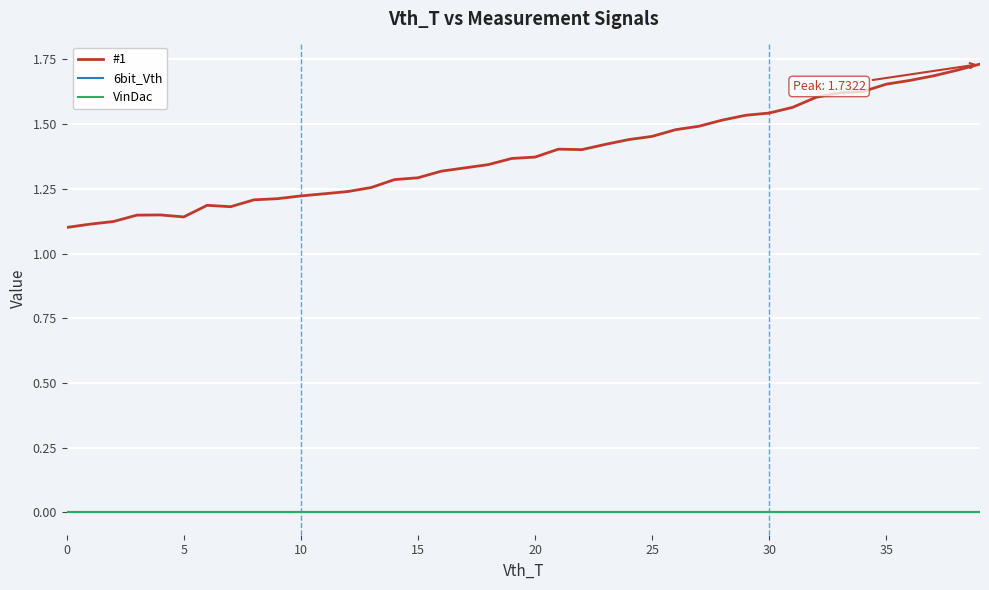

Does the chart have visible grid lines?

Yes